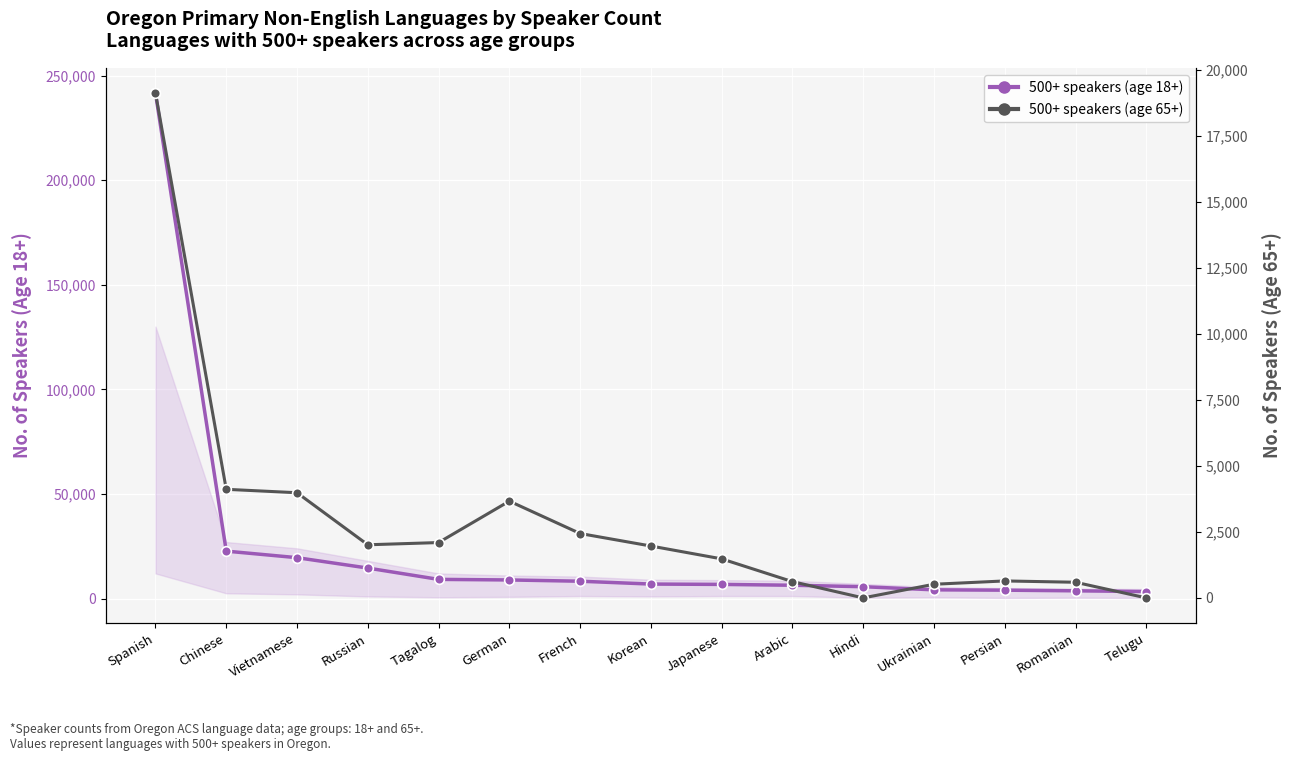

True or false: 500+ speakers (age 65+) and 500+ speakers (age 18+) cross at least once.

False